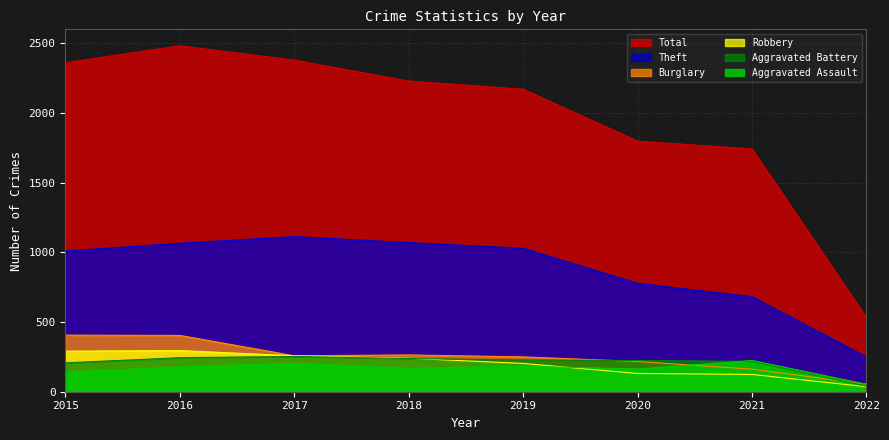

Rank the series at 2022 from lowest to highest value.

Robbery, Aggravated Battery, Aggravated Assault, Burglary, Theft, Total